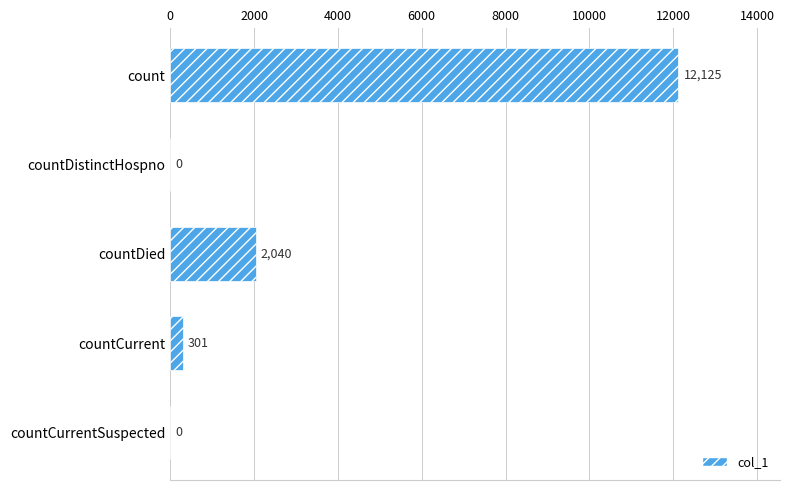

What is the maximum value shown in the chart?

12125